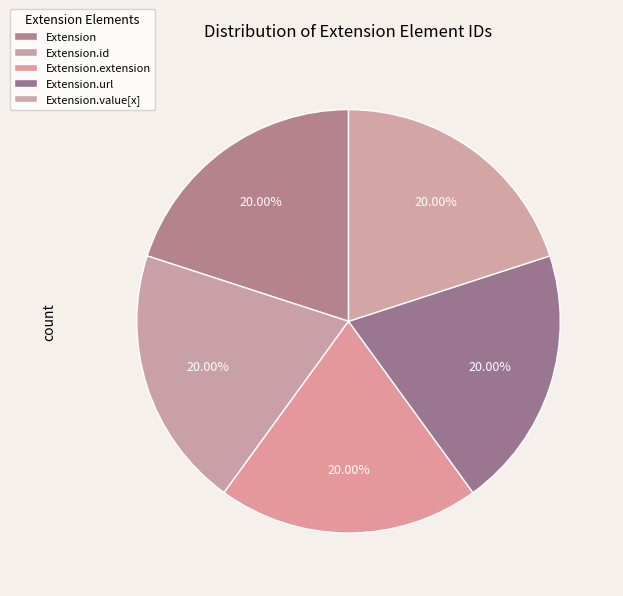

Rank the categories by value from lowest to highest.

Extension, Extension.id, Extension.extension, Extension.value[x], Extension.url